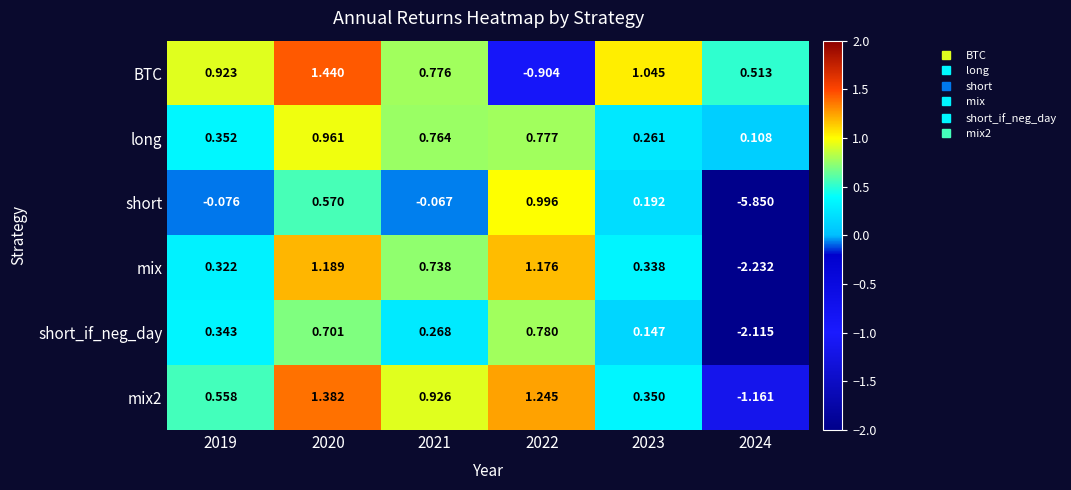

List the series in order of their peak value, lowest first.

short_if_neg_day, long, short, mix, mix2, BTC